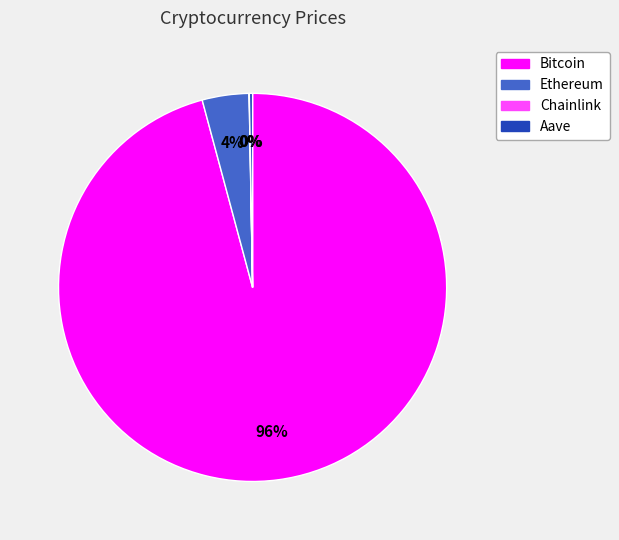

Is there a majority slice in this chart?

Yes